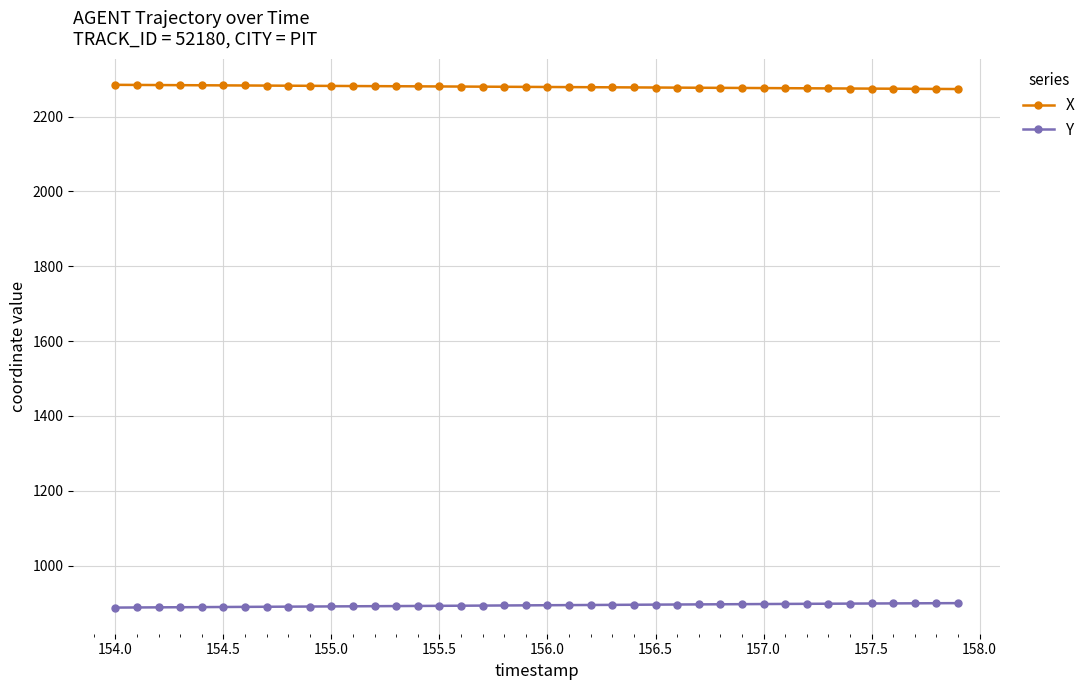

At how many categories does at least one series exceed 2007?

40